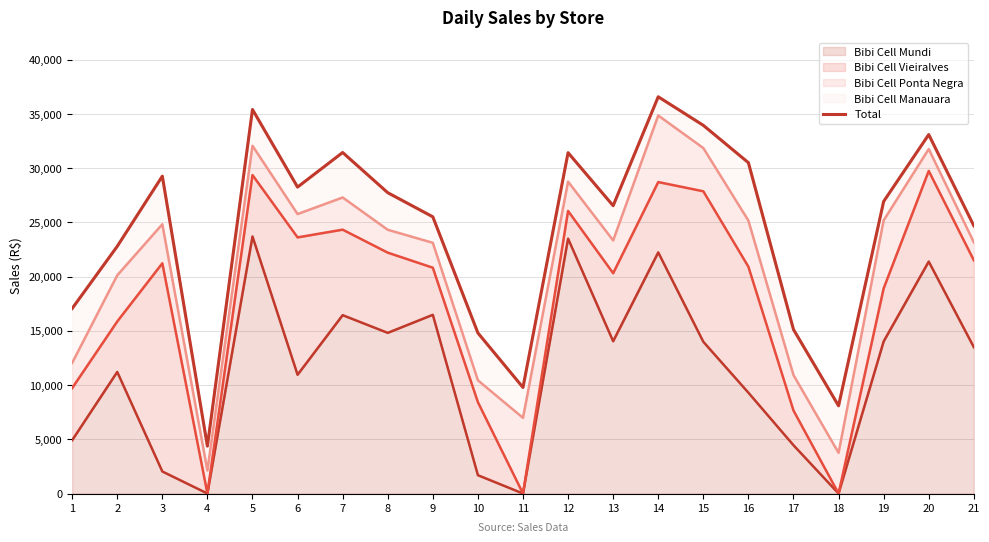

Reading left to right, what are all the values shown in this chart?

17056.9	22786.6	29255.0	4370.0	35402.6	28248.4	31437.9	27732.2	25508.2	14802.0	9776.9	31420.4	26531.9	36574.2	33940.8	30498.8	15120.8	8085.0	26923.7	33090.3	24686.7